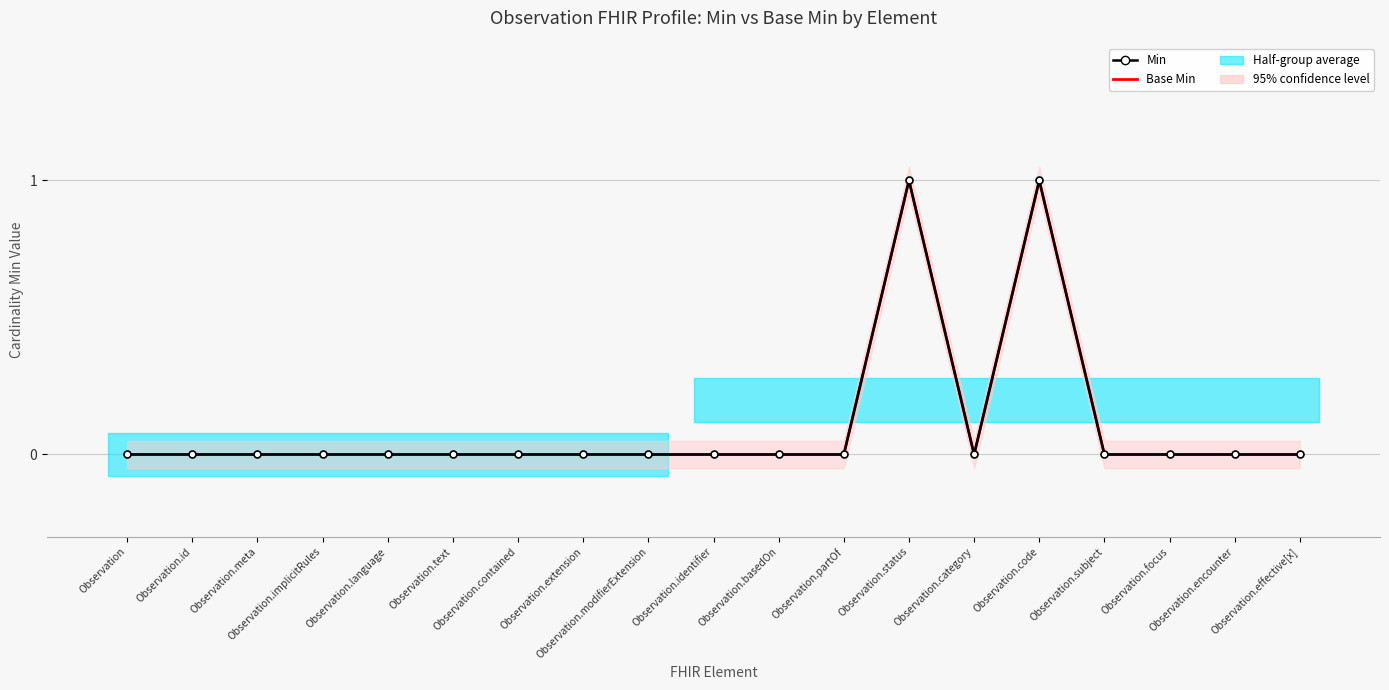

Where is the first local maximum for Base Min?

Observation.status